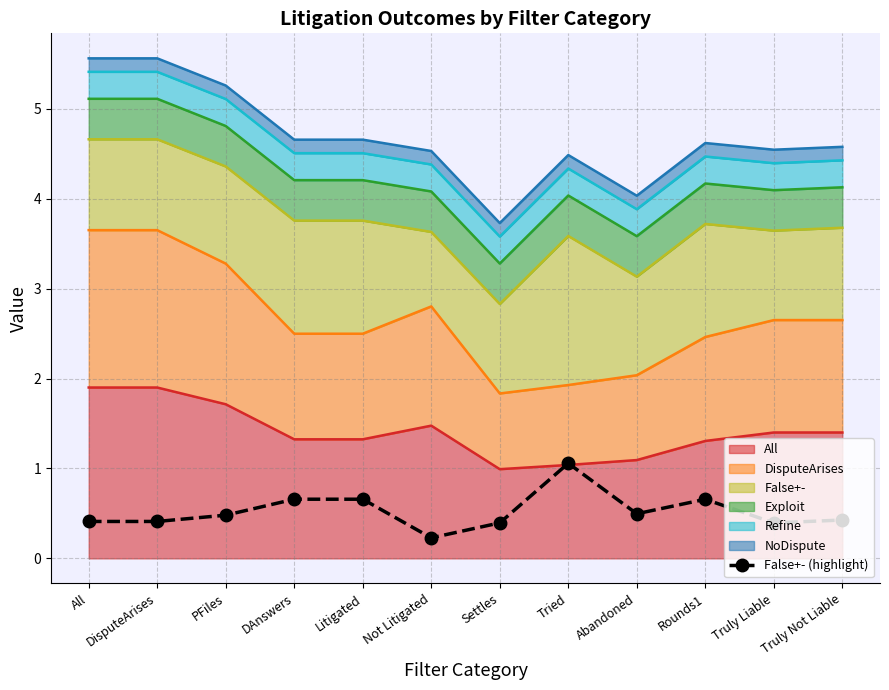

What is the smallest value displayed?

0.2